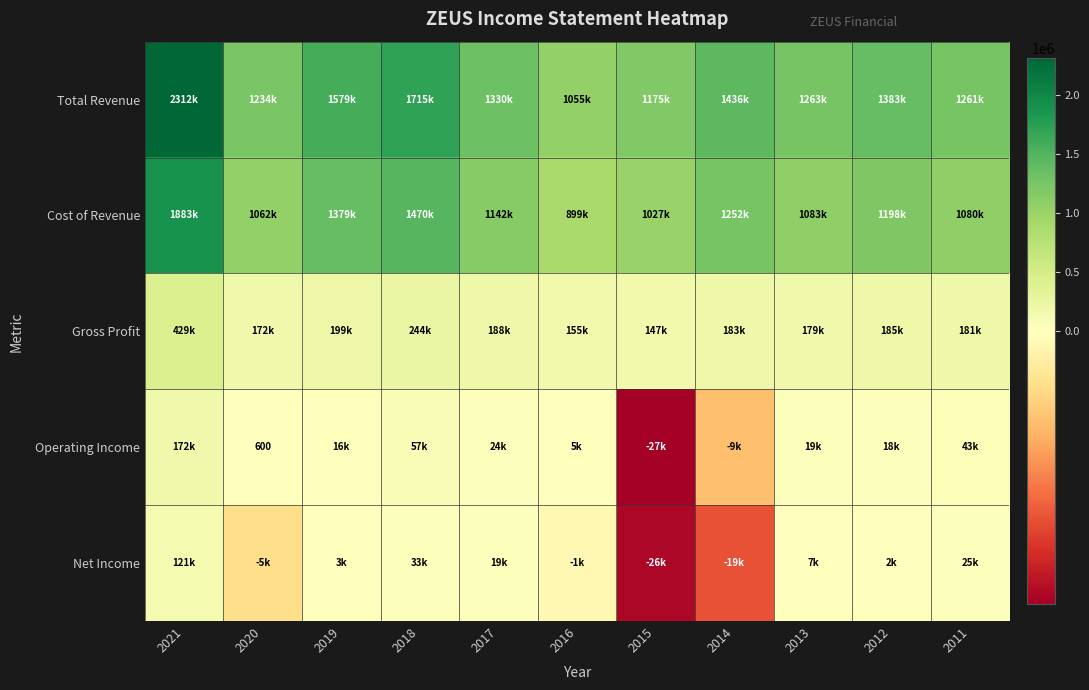

The value of Operating Income at 2020 is 323. True or false?

False